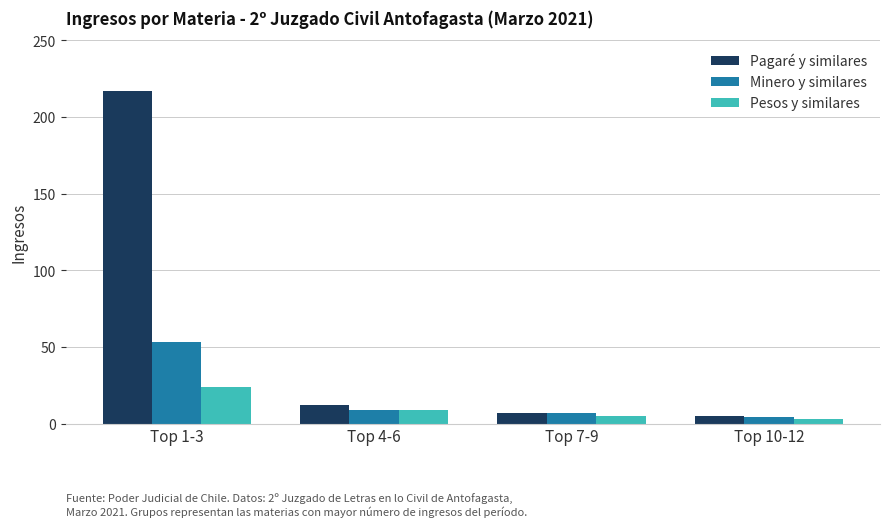

How many distinct data groups are displayed?

3